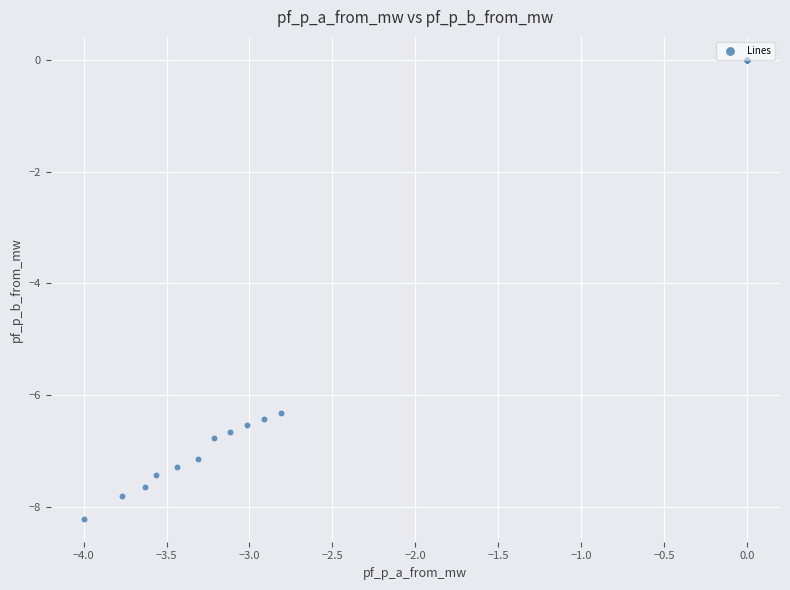

What Y value in the scatter plot is closest to -4?

-6.3